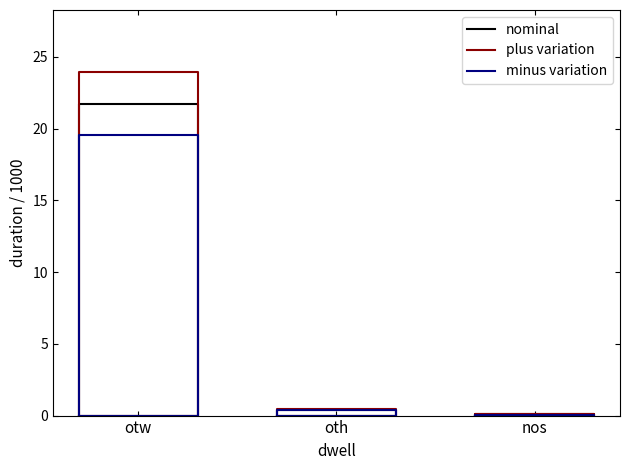

How many values in the plus variation series exceed 0?

2